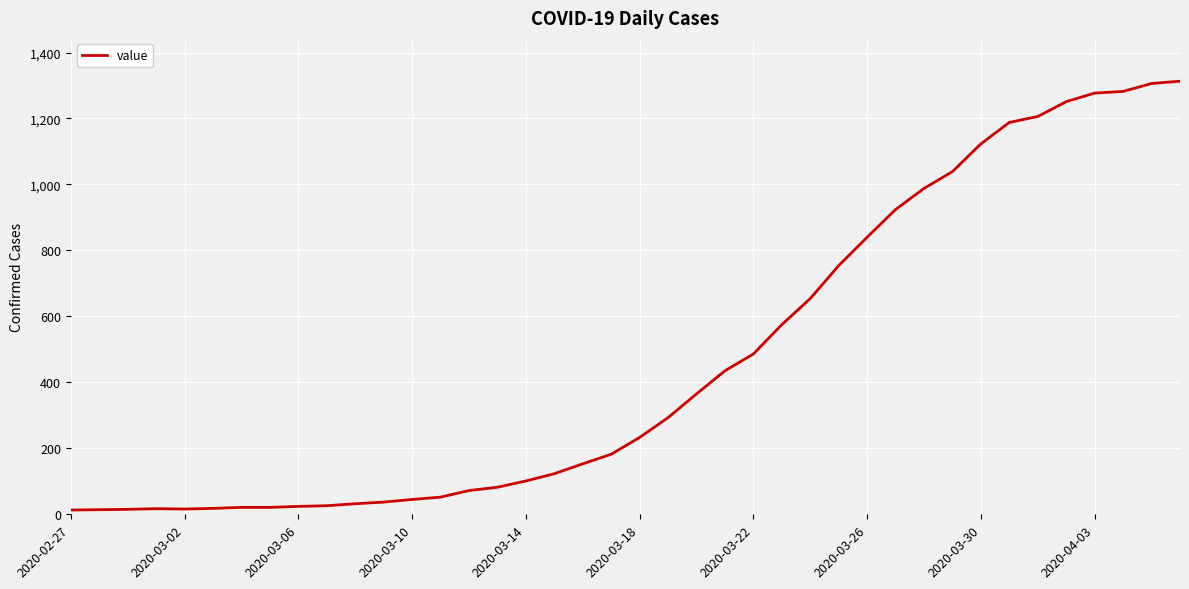

What is the difference between the maximum and minimum values?

1300